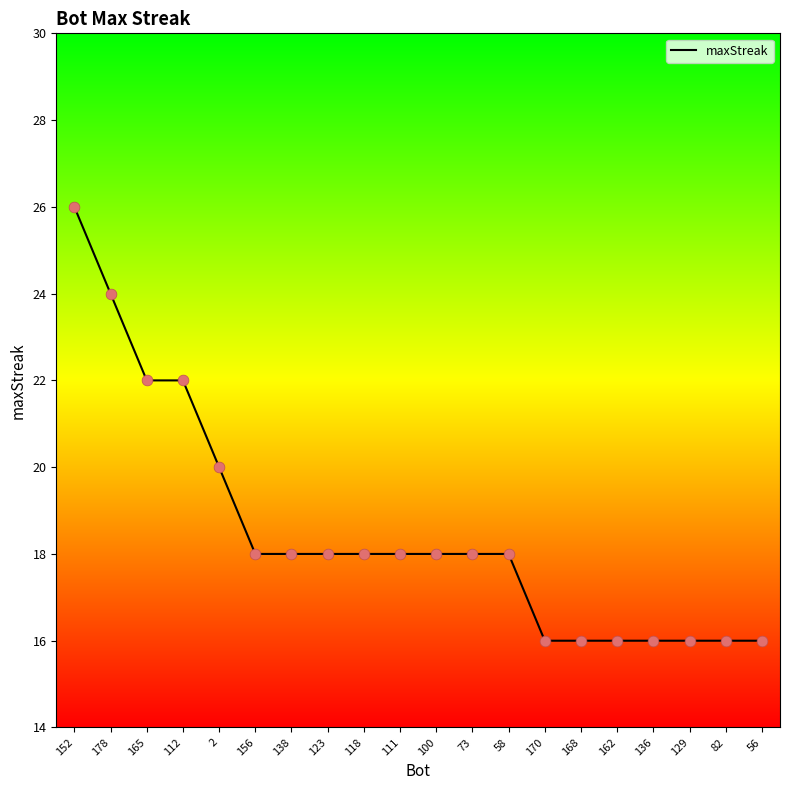

Approximately how many times larger is the value at 123 compared to 129?

1.1